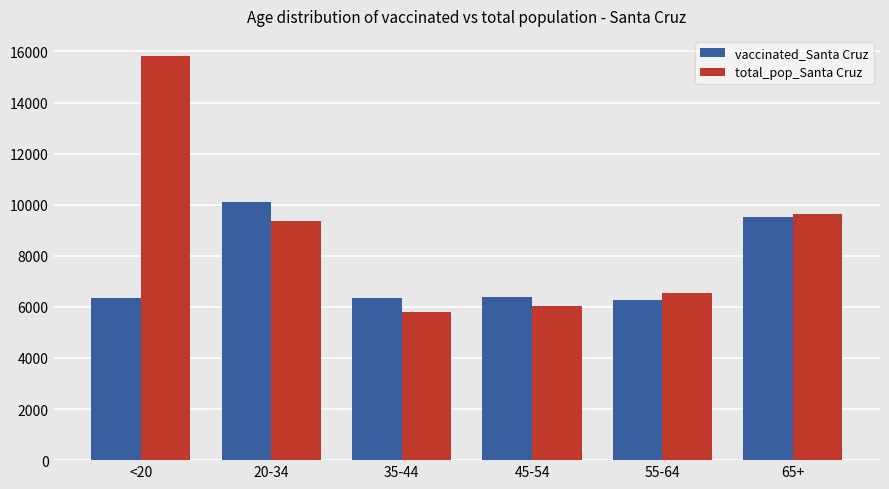

Which series has the largest total across all categories?

total_pop_Santa Cruz